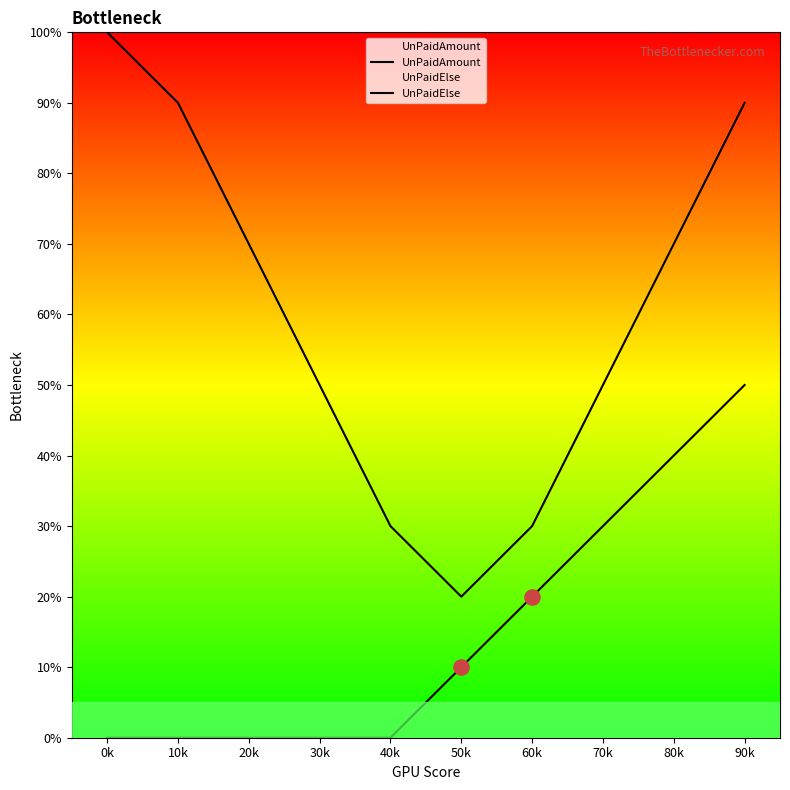

At which category is the sum across all series the highest?

90k